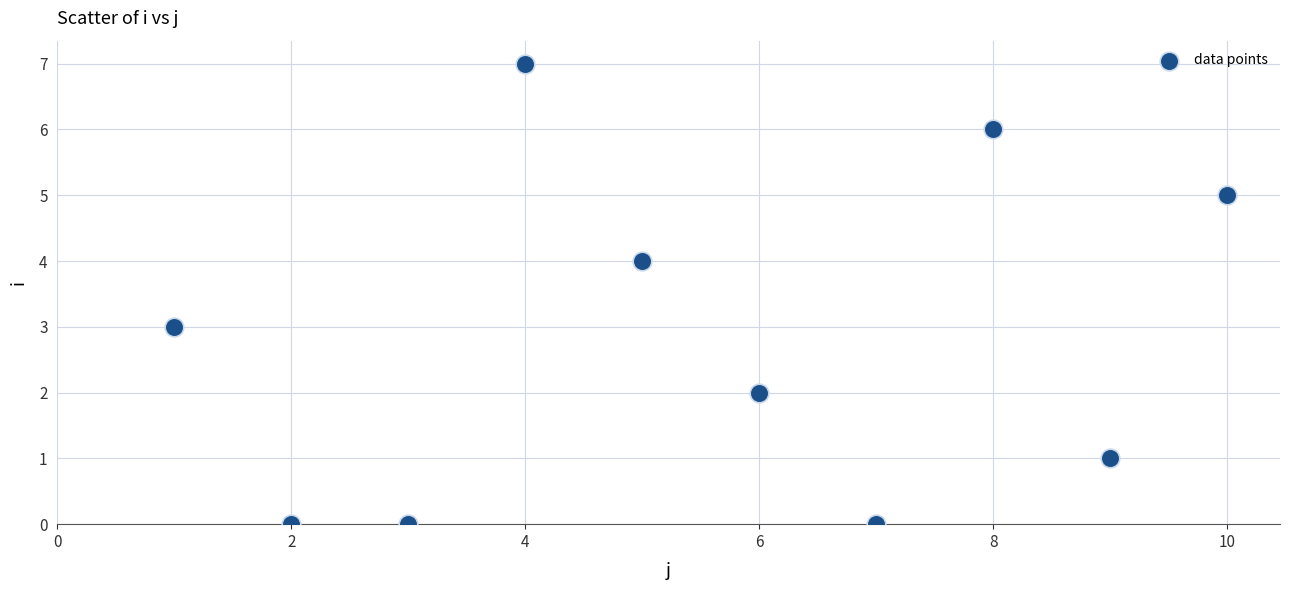

What is the average Y value?

3